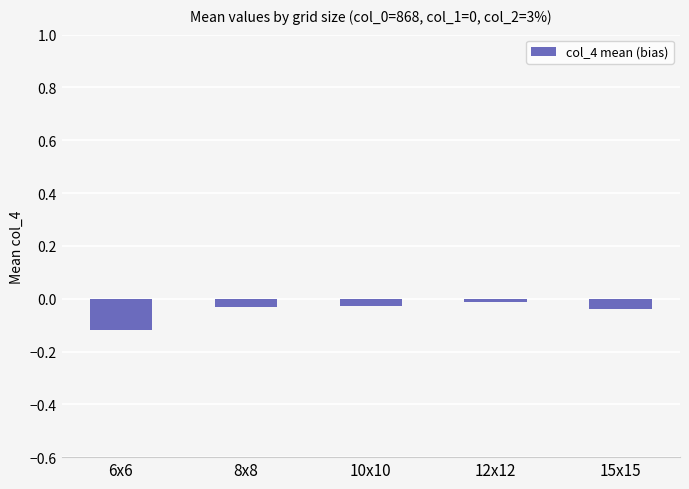

The value at 10x10 is -0.0. True or false?

True